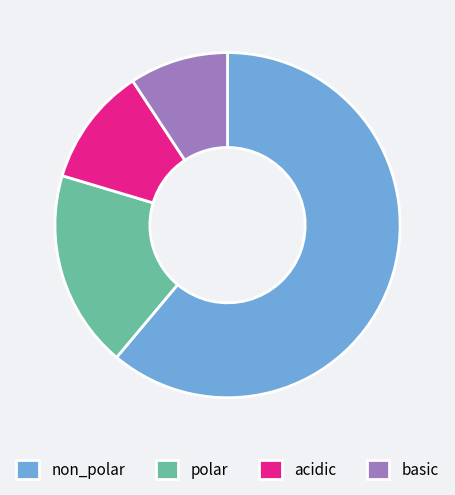

Combined, do basic and non_polar account for over 50%?

Yes